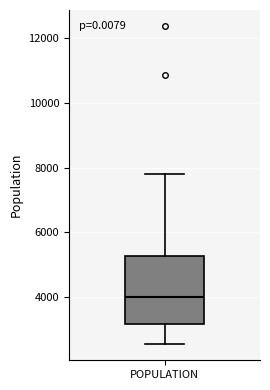

Where does the median line of the box for POPULATION sit on the y-axis? The values are not printed on the chart, so give them approximately, as read against the axis.

4000